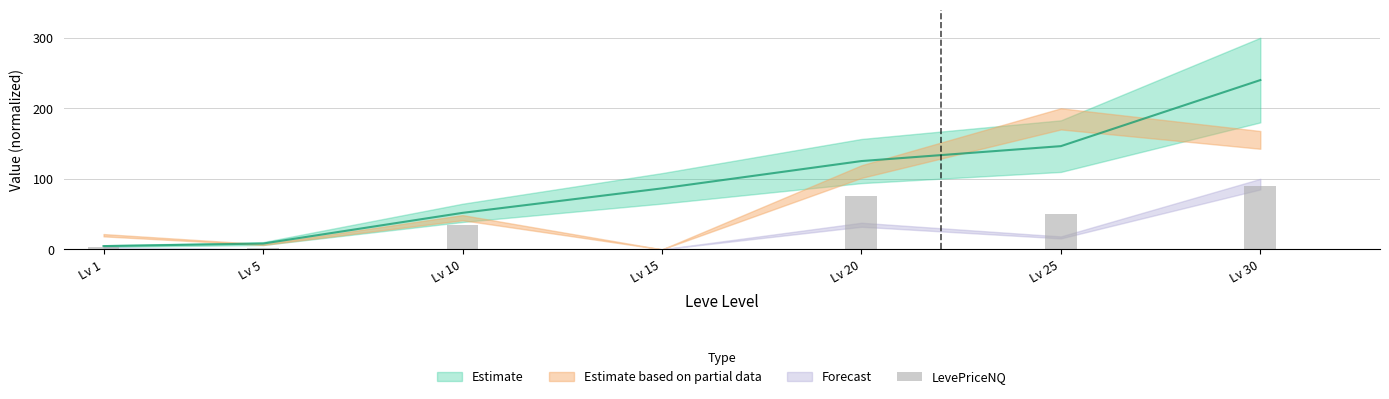

Are the bars grouped side by side (vs. stacked)?

No